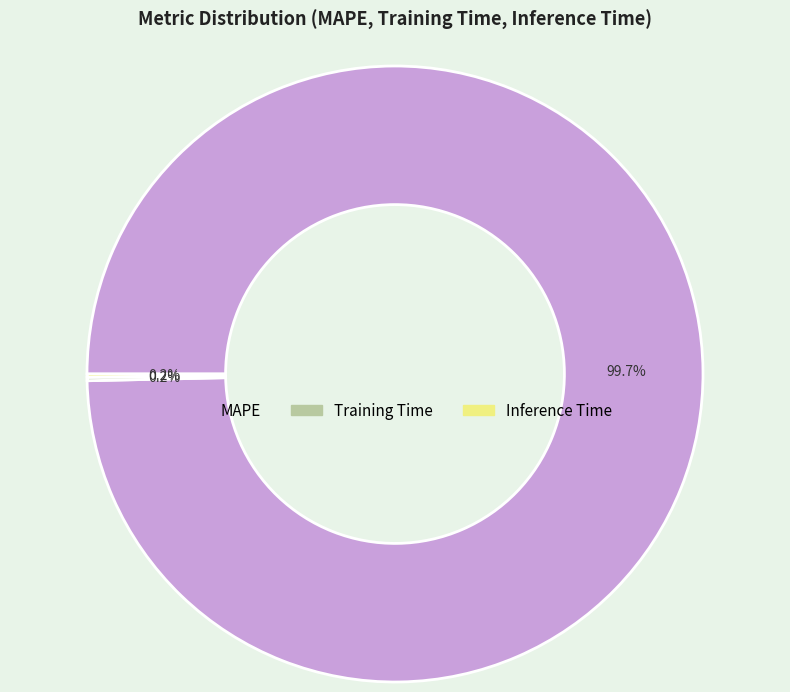

Which slice represents more than half of the pie?

MAPE